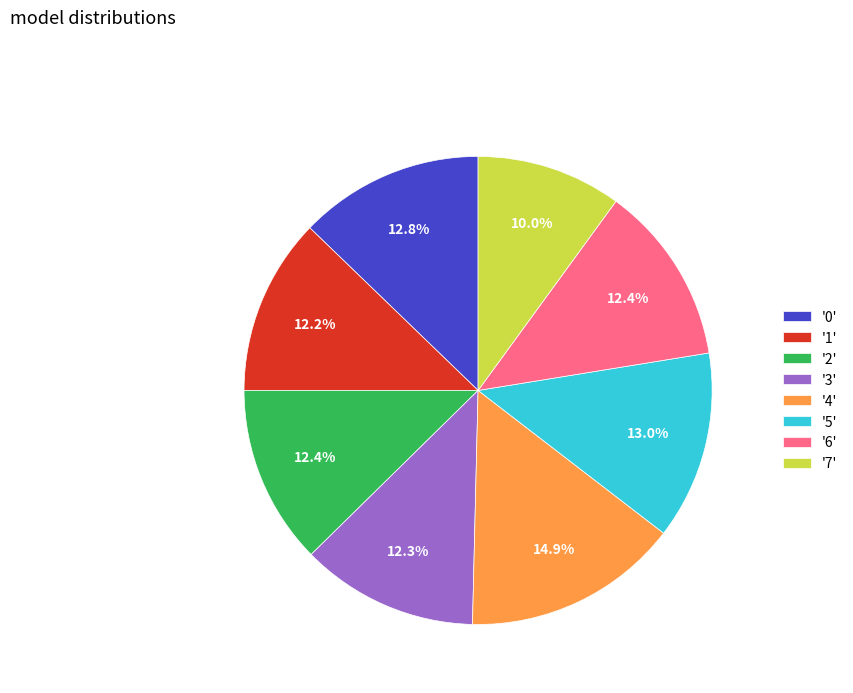

Which has a higher value, '5' or '3'?

'5'